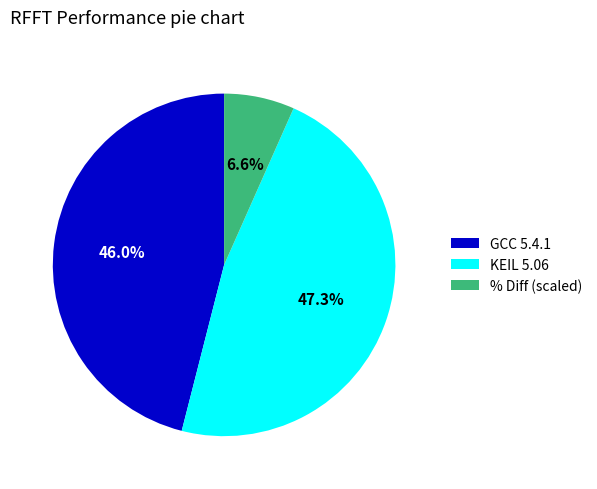

To the nearest percent, what is the average slice percentage?

33%